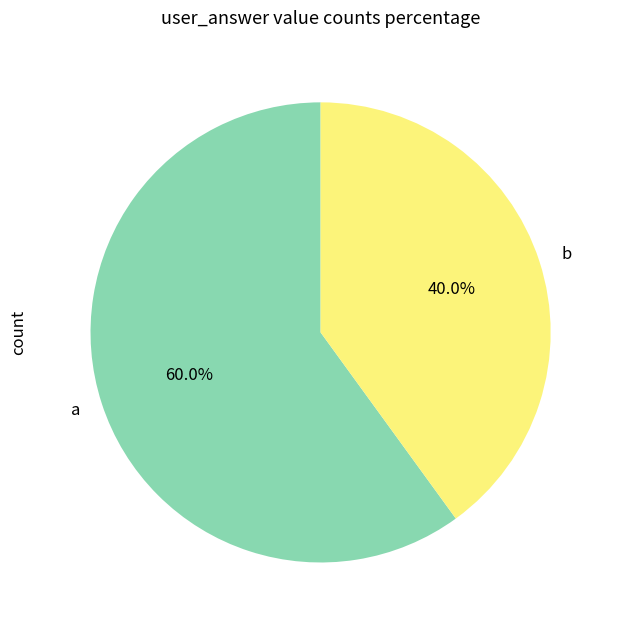

To the nearest percent, what portion does a represent?

60%